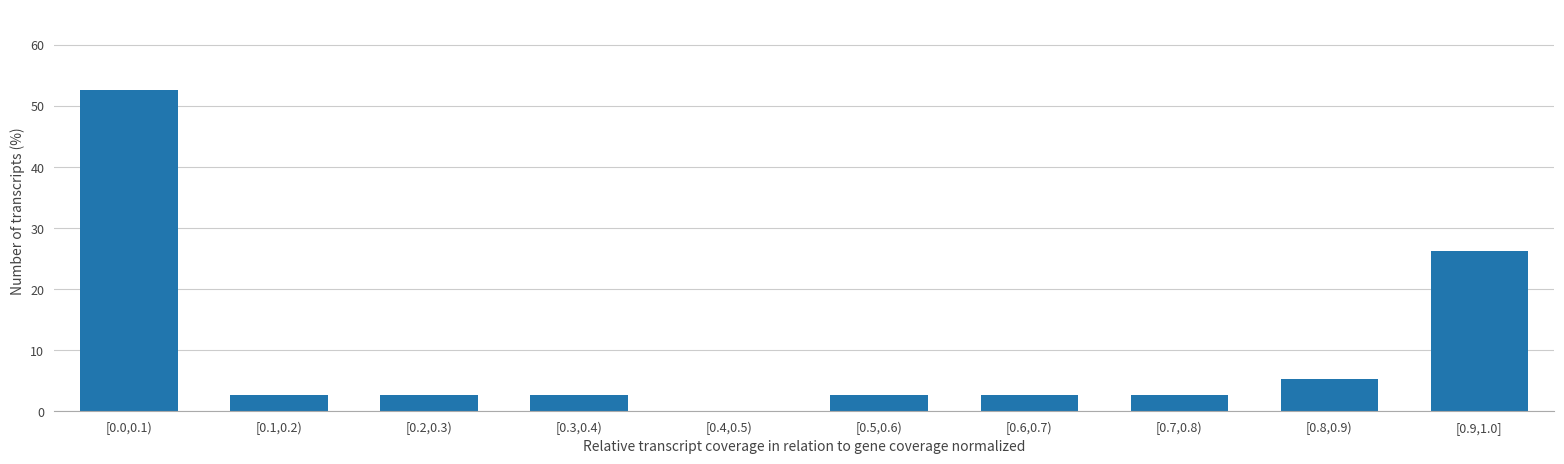

Reading left to right, transcribe all the data shown in this chart.

[0.0,0.1)=52.6	[0.1,0.2)=2.6	[0.2,0.3)=2.6	[0.3,0.4)=2.6	[0.4,0.5)=0.0	[0.5,0.6)=2.6	[0.6,0.7)=2.6	[0.7,0.8)=2.6	[0.8,0.9)=5.3	[0.9,1.0]=26.3